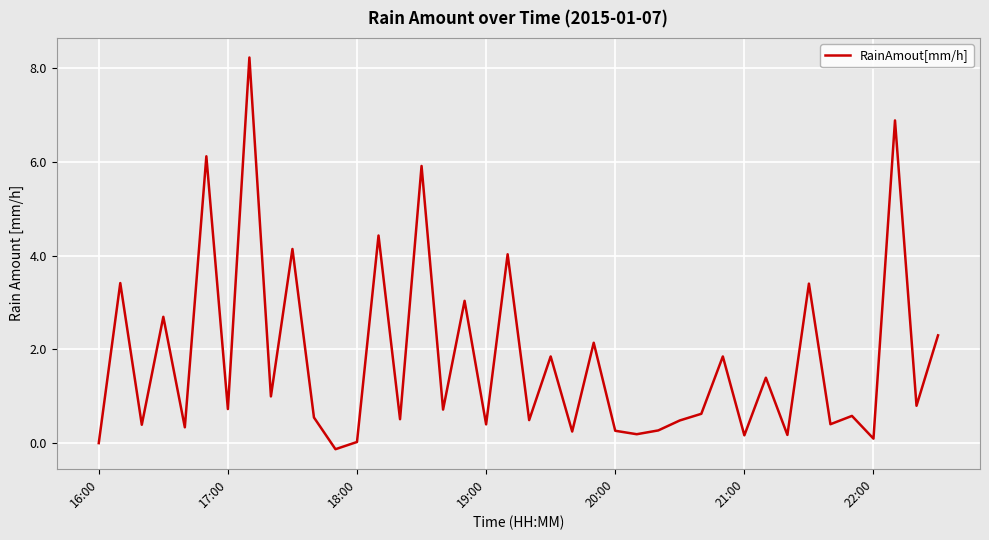

What is the maximum value shown in the chart?

8.2